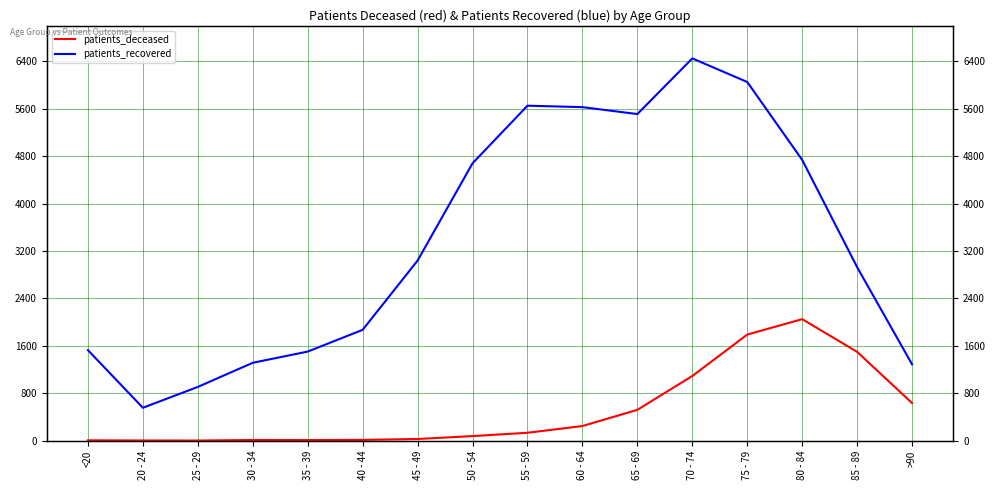

Reading left to right, what are all the values shown in this chart?

patients_deceased: <20=6	20 - 24=3	25 - 29=2	30 - 34=11	35 - 39=10	40 - 44=13	45 - 49=28	50 - 54=77	55 - 59=133	60 - 64=247	65 - 69=520	70 - 74=1091	75 - 79=1790	80 - 84=2050	85 - 89=1498	>90=634
patients_recovered: <20=1527	20 - 24=555	25 - 29=907	30 - 34=1314	35 - 39=1503	40 - 44=1870	45 - 49=3039	50 - 54=4680	55 - 59=5652	60 - 64=5628	65 - 69=5511	70 - 74=6450	75 - 79=6052	80 - 84=4737	85 - 89=2927	>90=1288